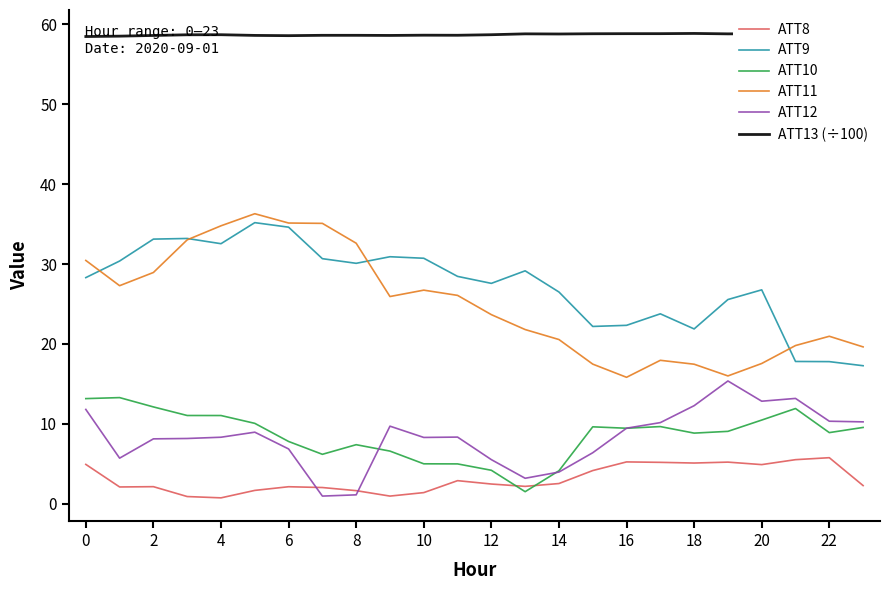

How many lines are shown in the chart?

6